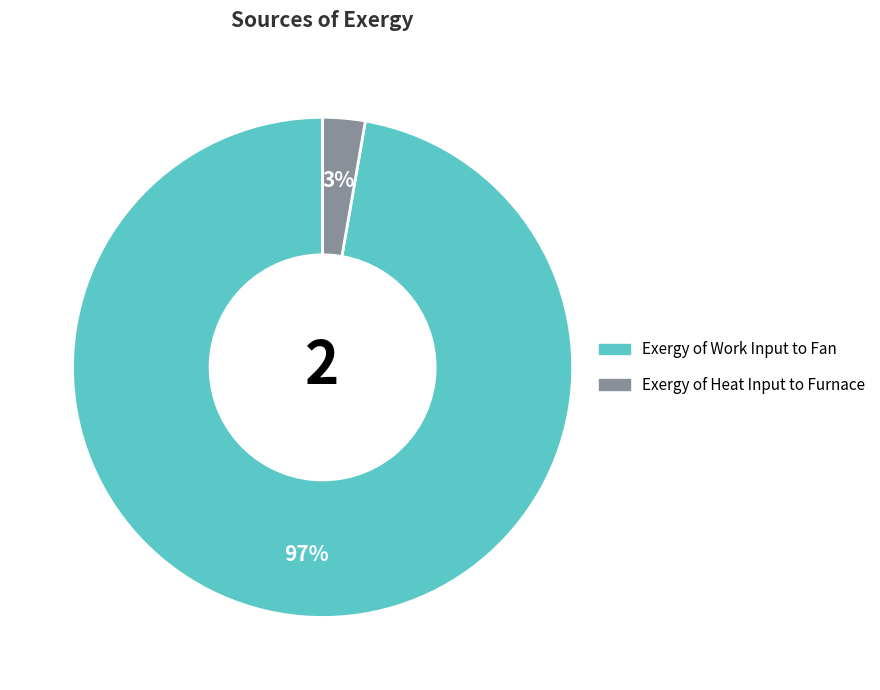

Count the number of slices in the pie.

2